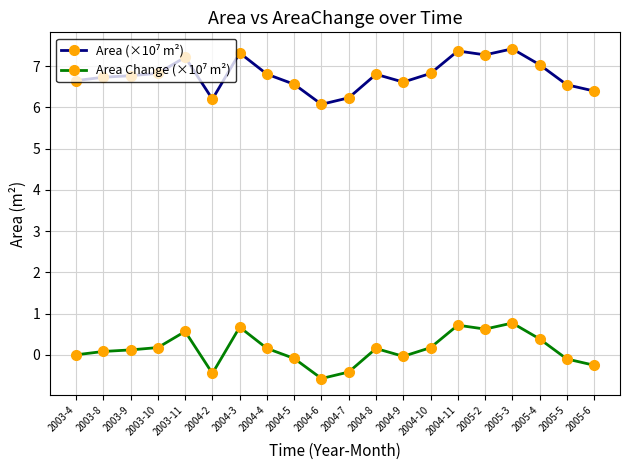

What is the minimum value shown in the chart?

-0.6